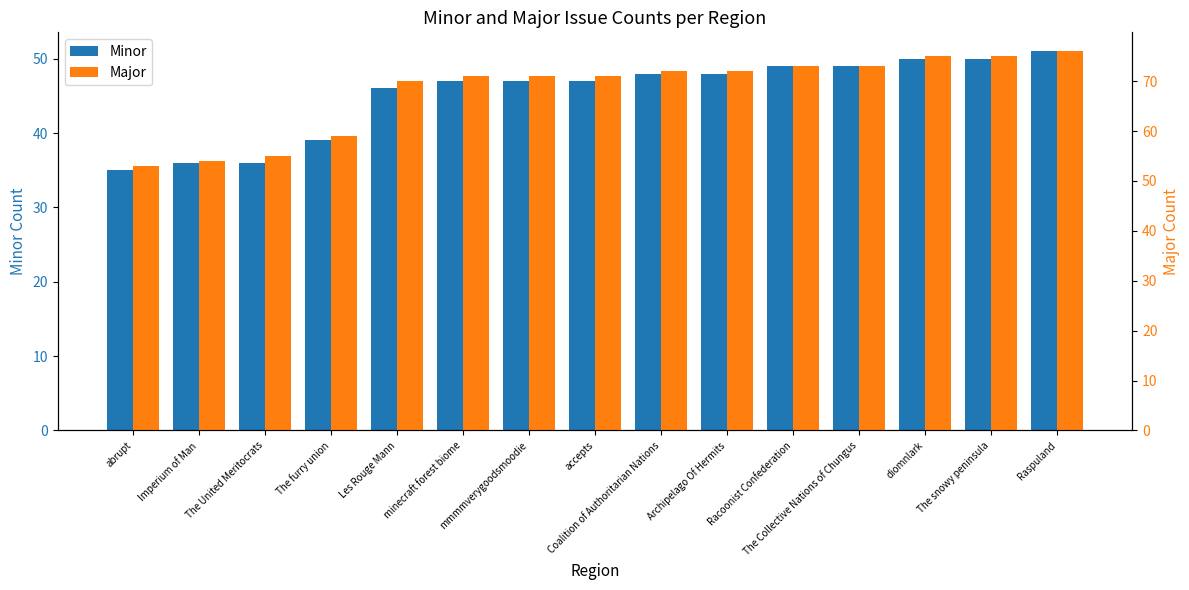

Between diomnlark and Les Rouge Mann, which is larger?

diomnlark